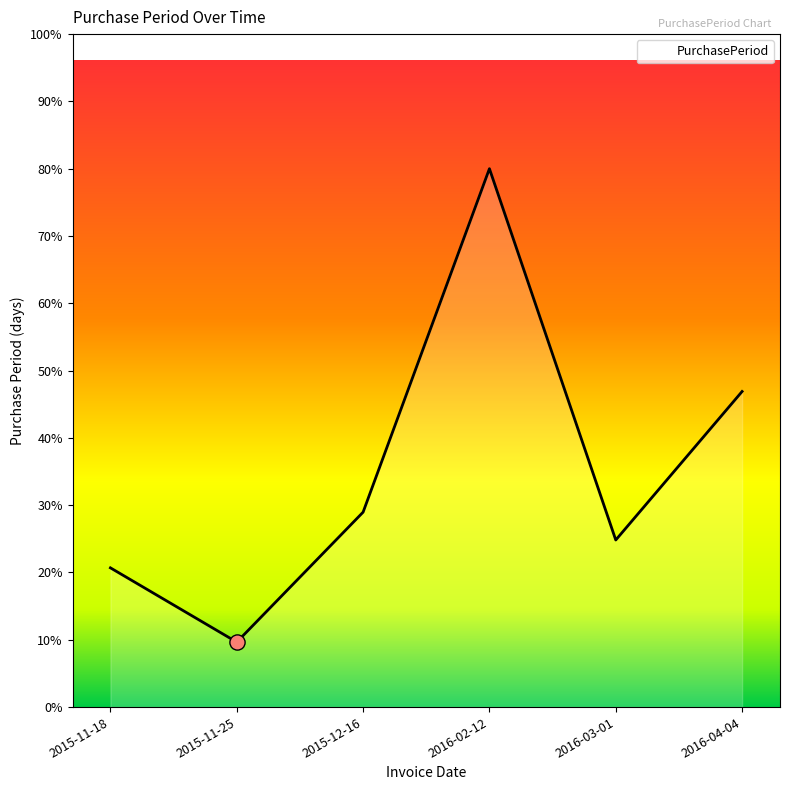

Between 2016-04-04 and 2015-11-18, which is larger?

2016-04-04